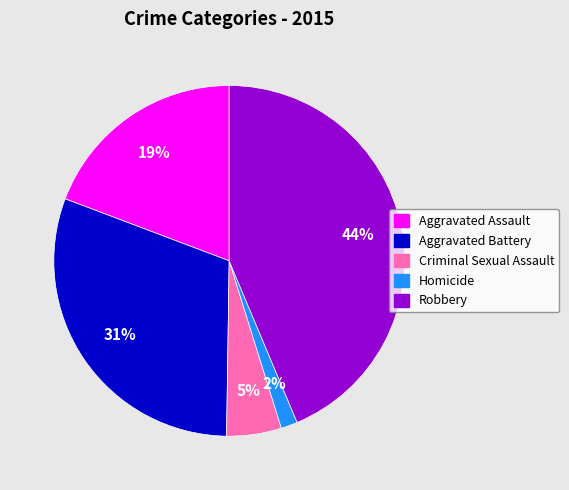

Is Aggravated Battery the majority of the pie?

No